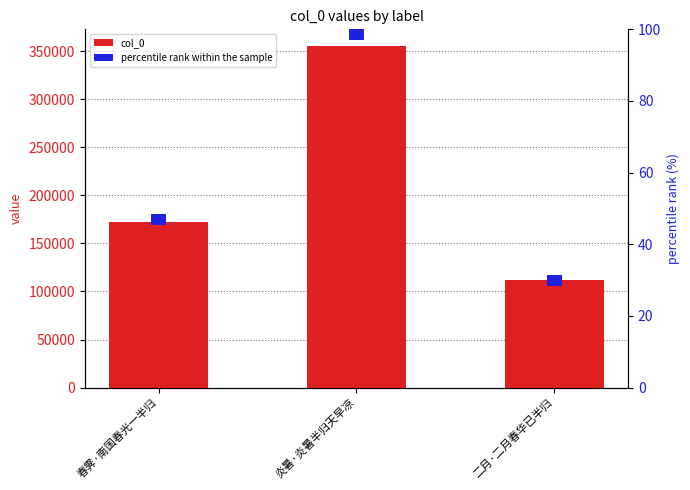

Which series has the widest spread of values?

col_0